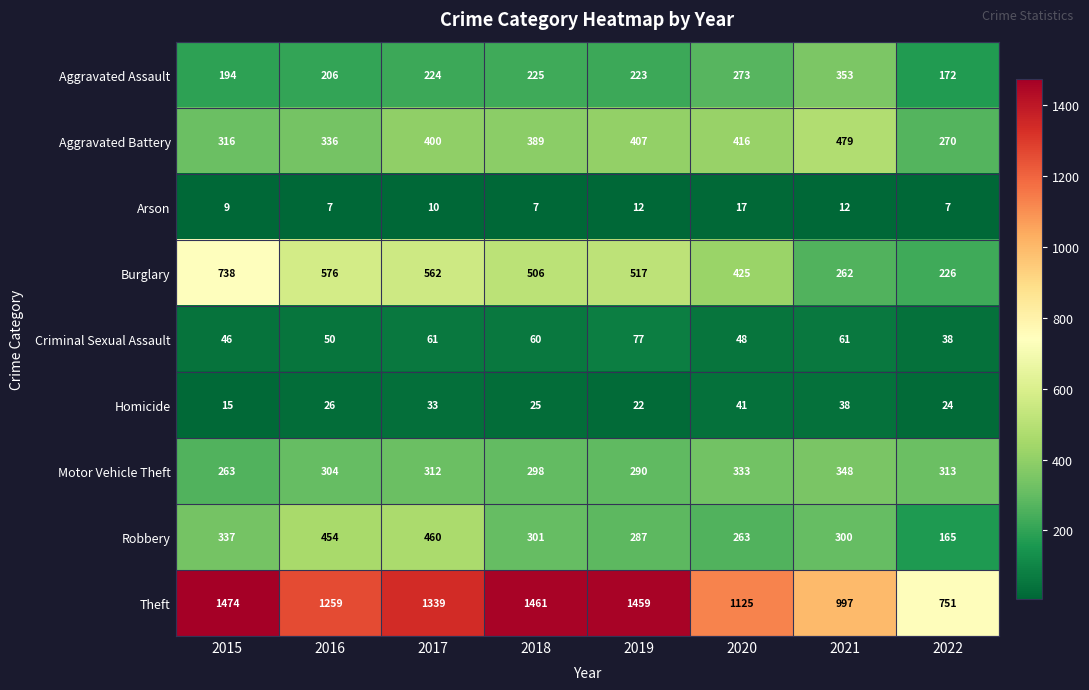

The value of Motor Vehicle Theft at 2017 is 312. True or false?

True